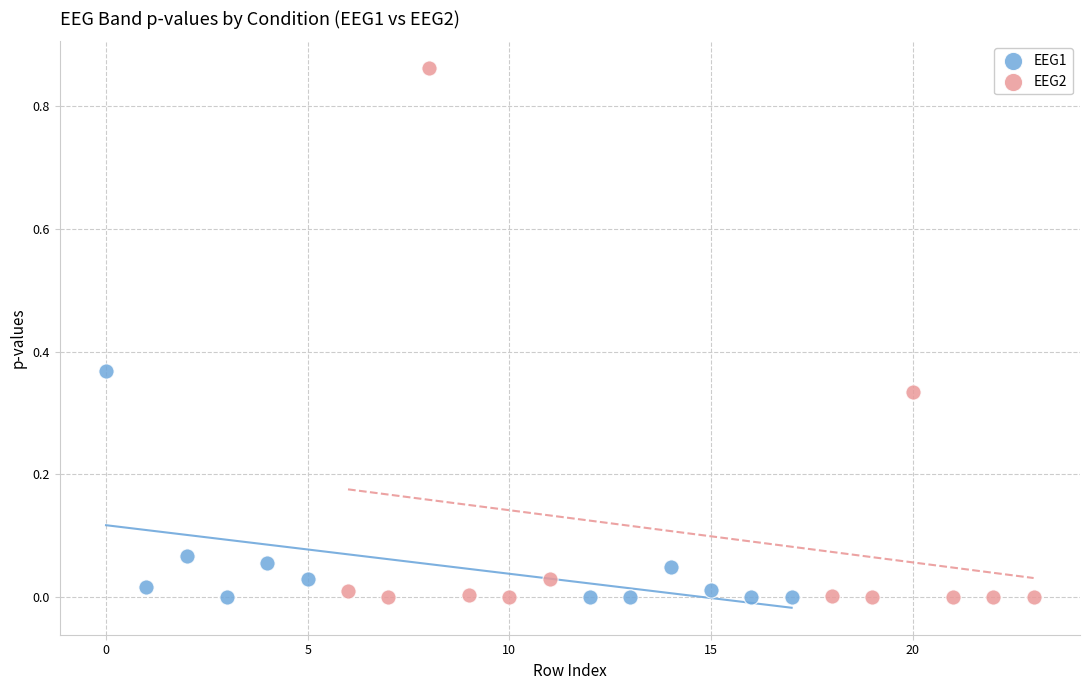

Which series has the widest spread of Y values?

EEG2